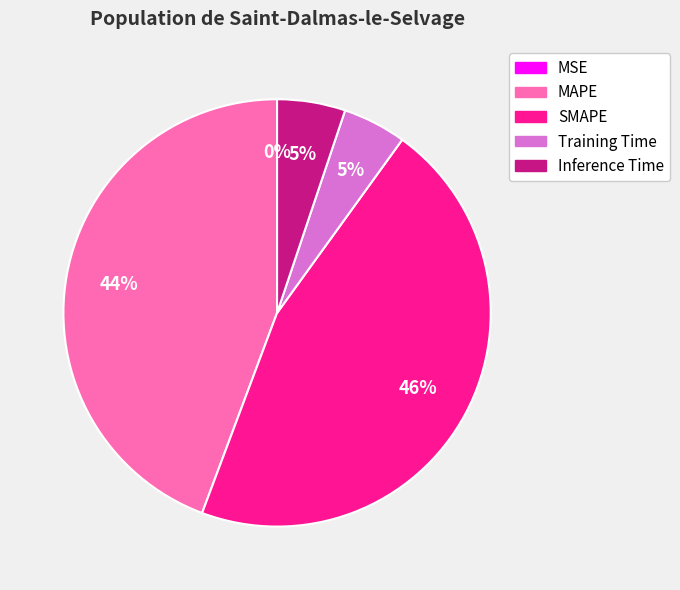

To the nearest percent, what portion does Inference Time represent?

5%